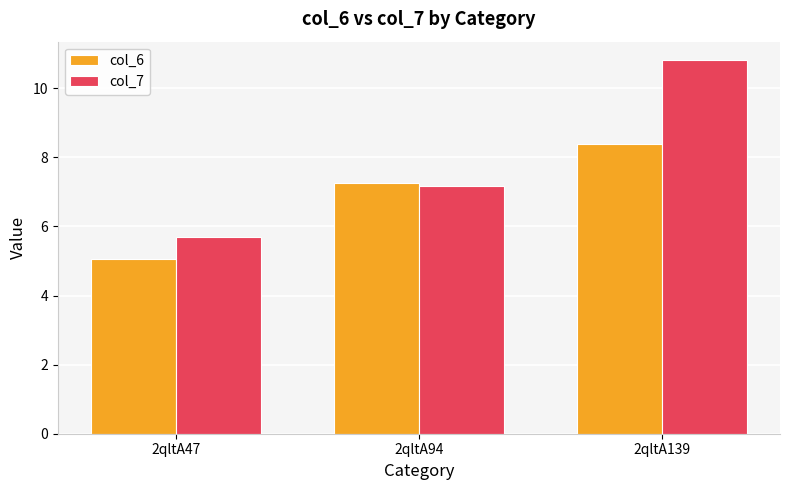

Which category has the lowest value in the col_7 series?

2qltA47